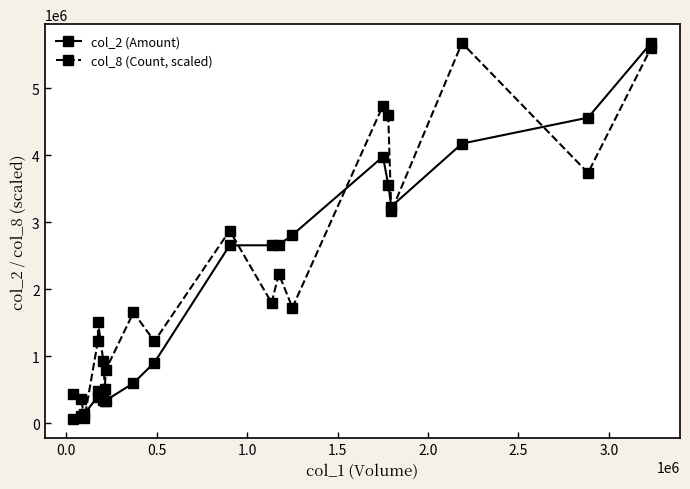

What is the average value of the col_2 (Amount) series?

1983817.0